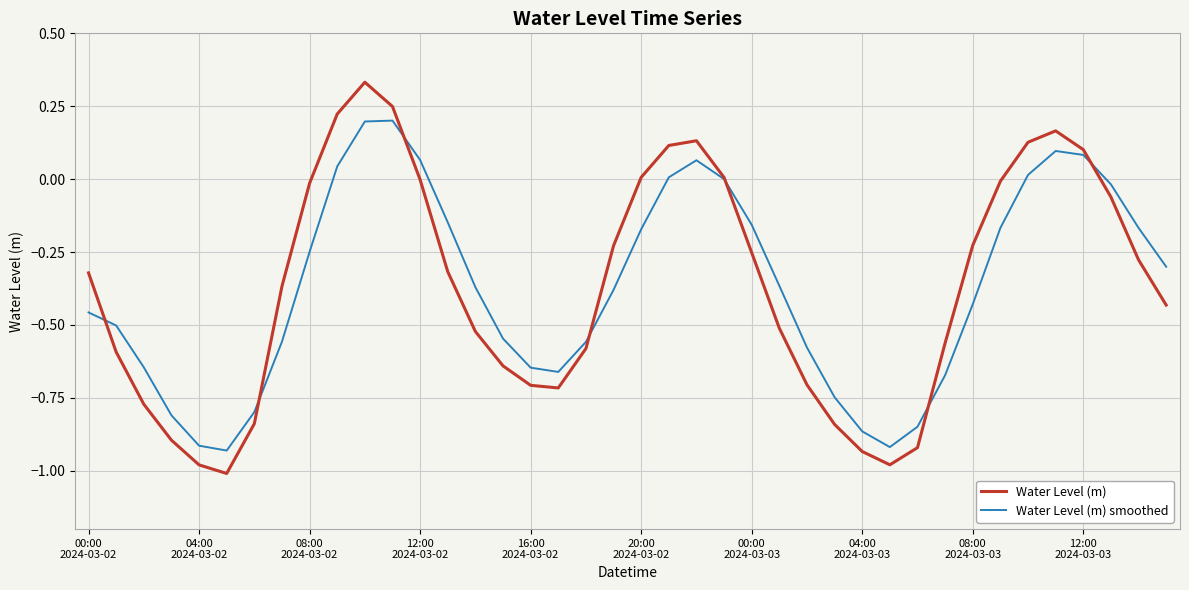

How many interior local peaks does the Water Level (m) smoothed series have?

3